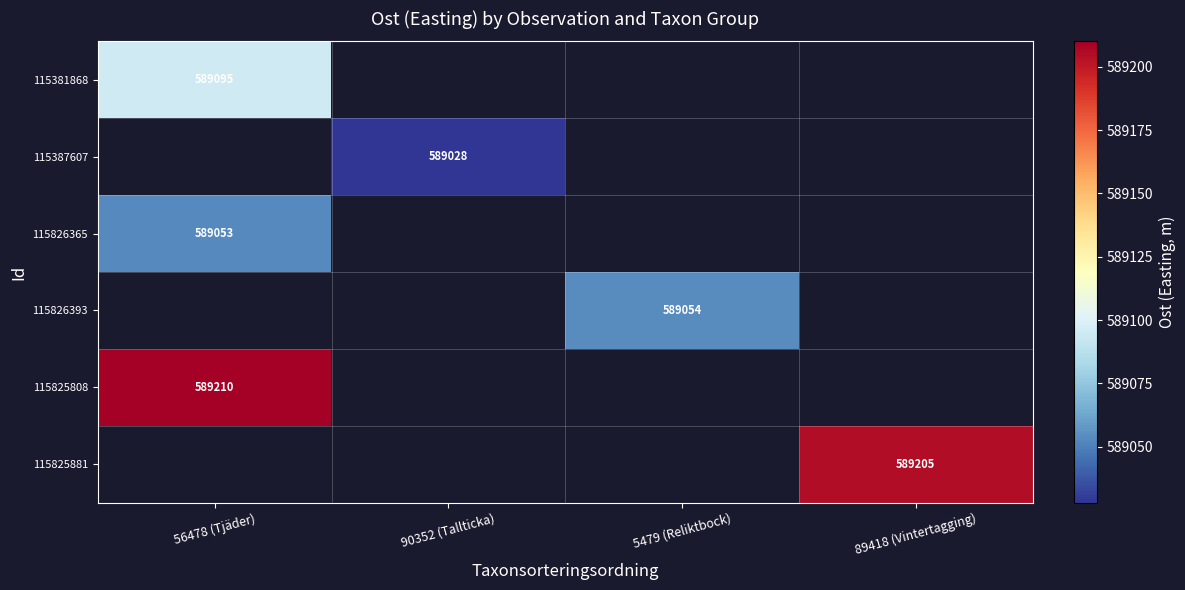

The 115826393 series shows 285592 at 5479 (Reliktbock). True or false?

False